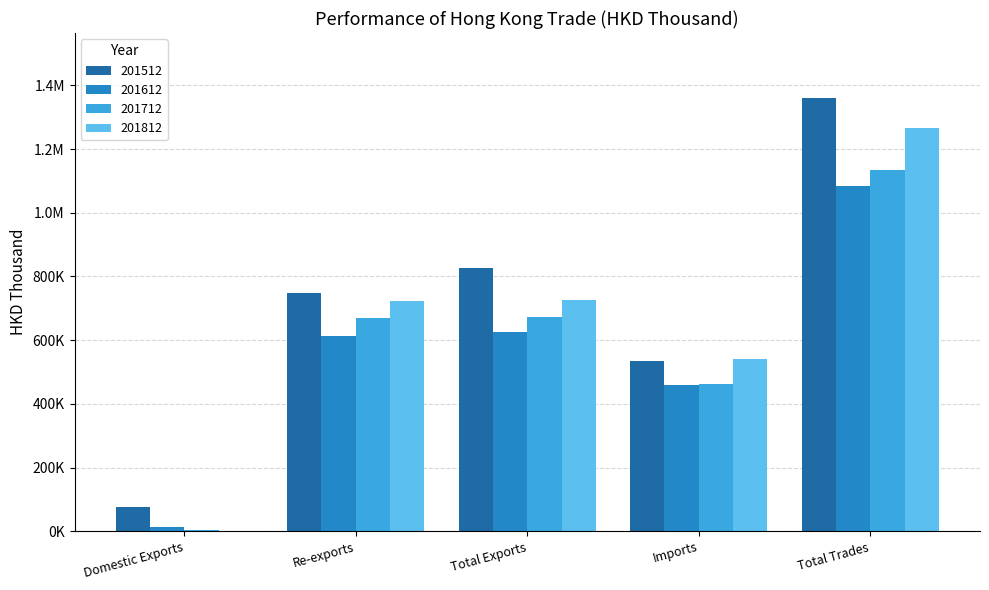

Which series changed the most between Domestic Exports and Total Trades?

201512